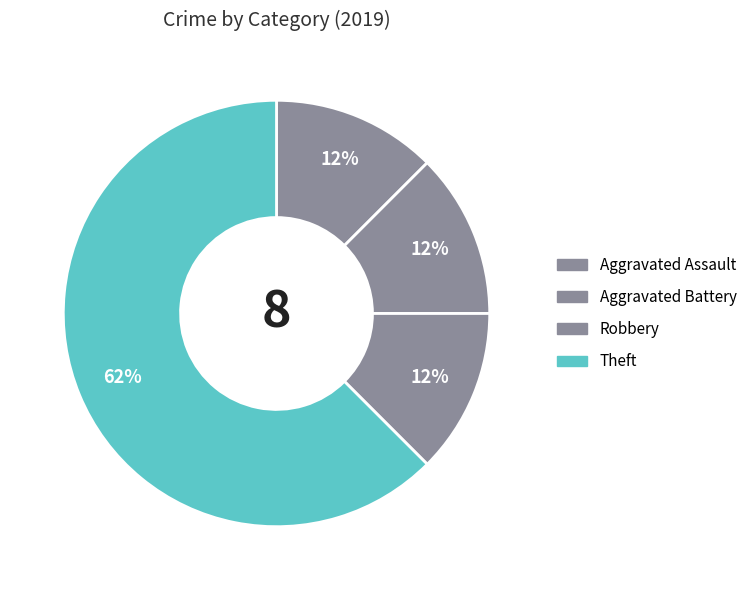

Does Aggravated Battery account for over 50% of the chart?

No